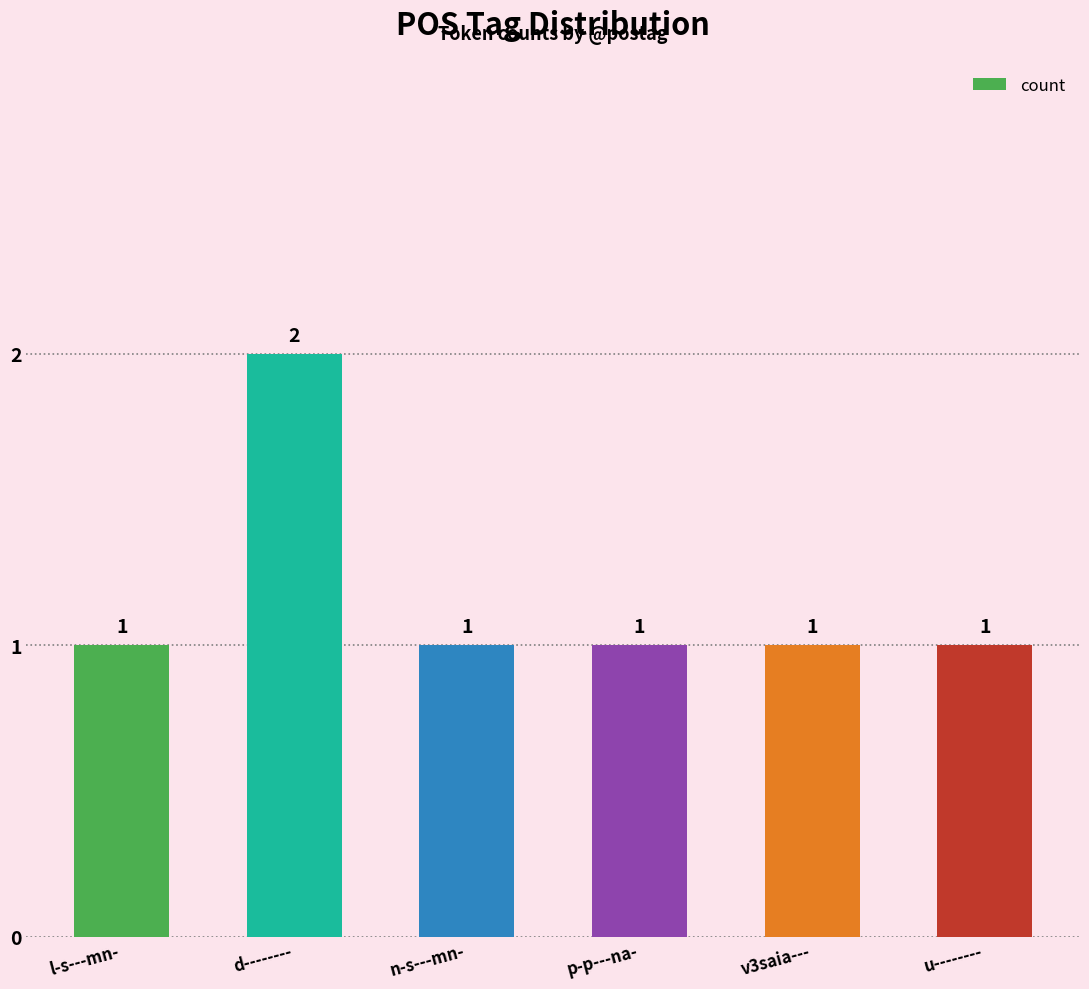

Approximately how many times larger is the value at l-s---mn- compared to u--------?

1.0